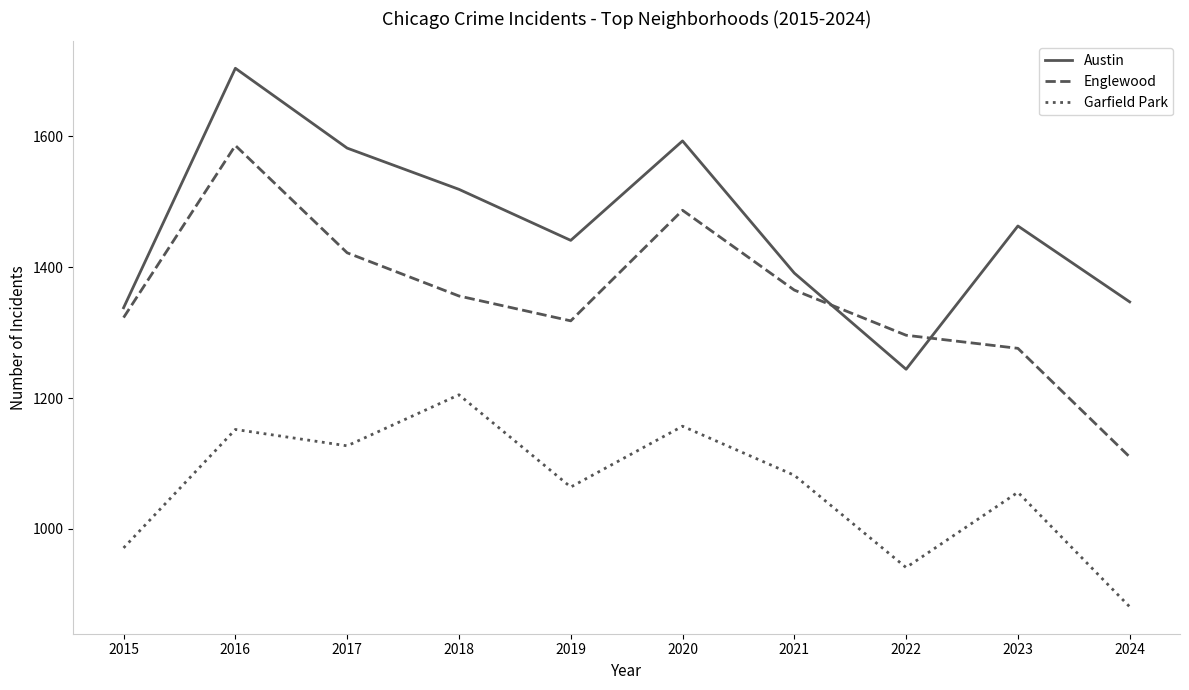

List the series in order of their overall mean, highest first.

Austin, Englewood, Garfield Park